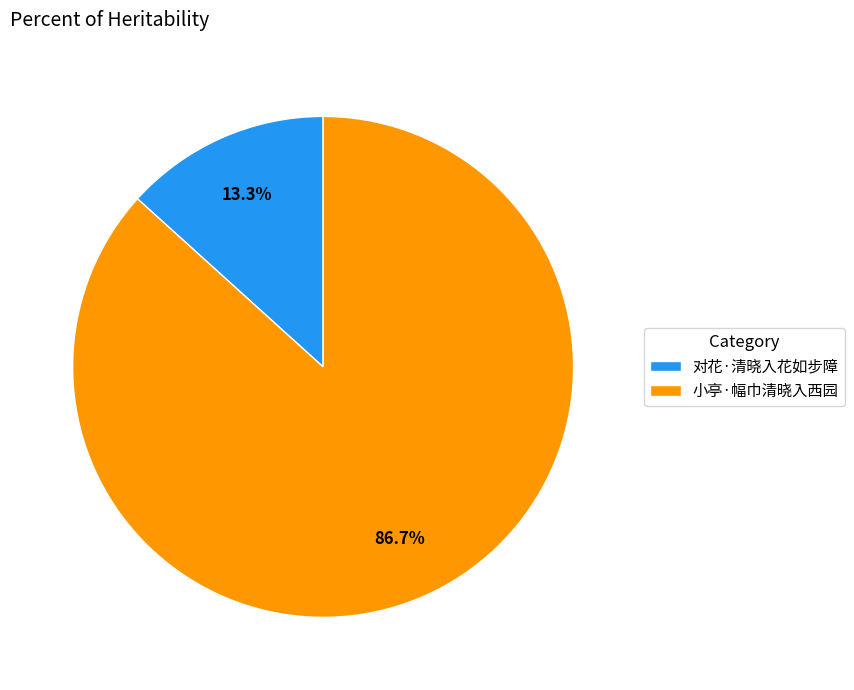

How many slices are in this pie chart?

2